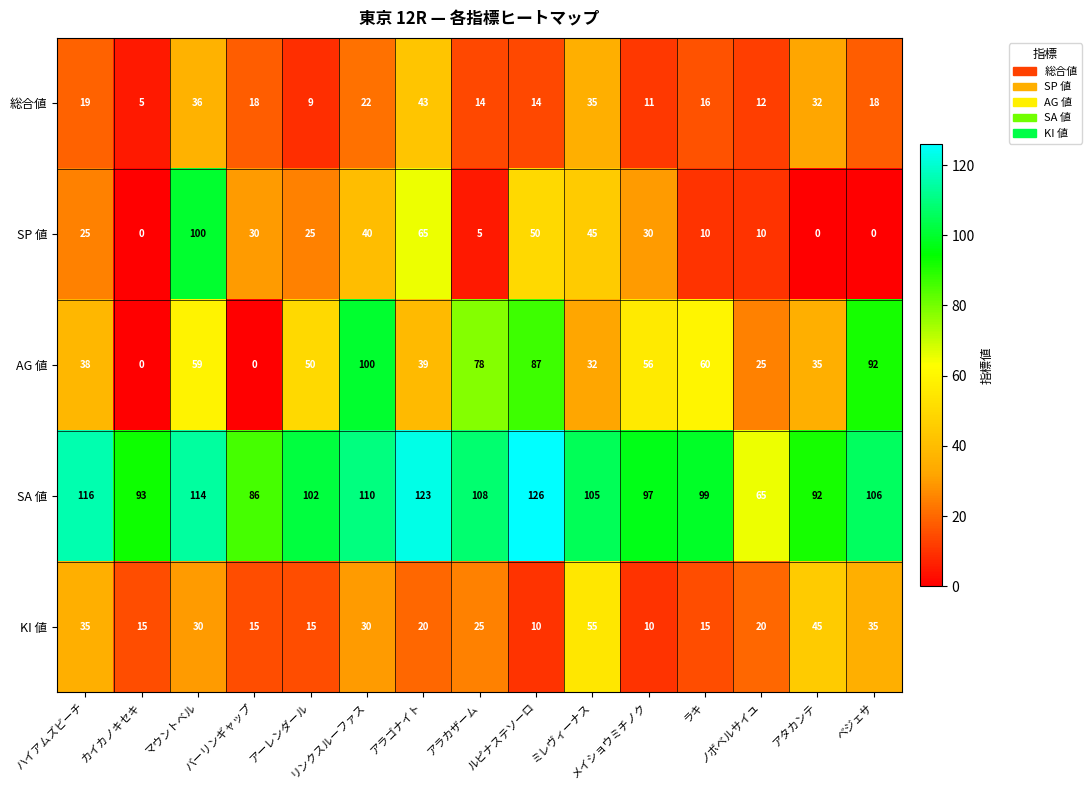

At アラゴナイト, list the series in order from smallest to largest.

KI 値, AG 値, 総合値, SP 値, SA 値